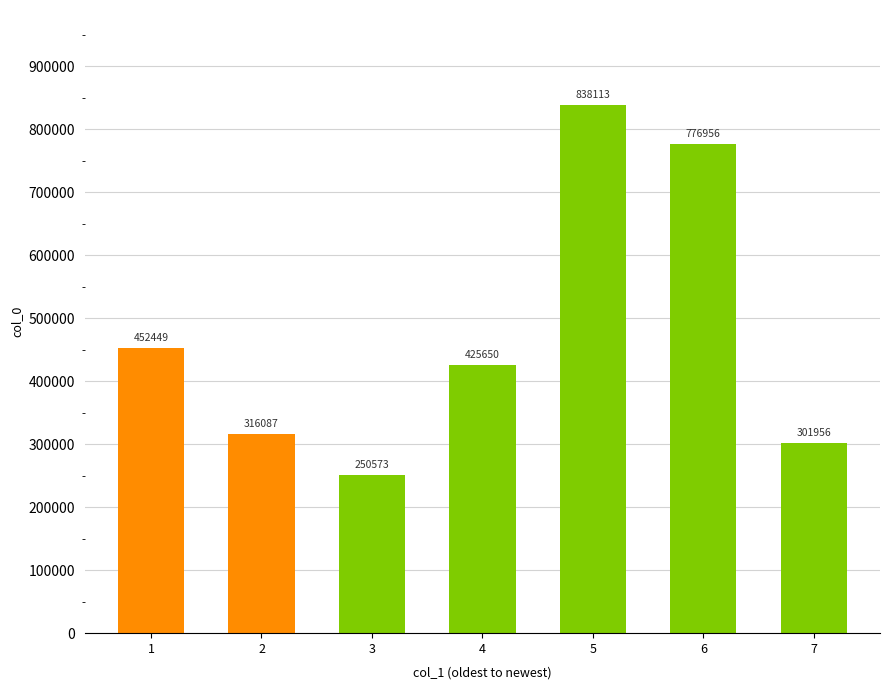

List the labels in order of value, largest first.

5, 6, 1, 4, 2, 7, 3